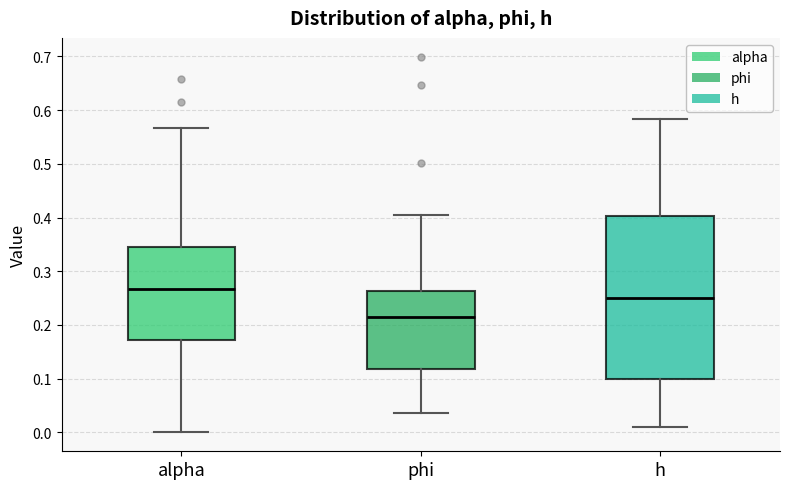

Which box is the tallest, from its lower edge to its upper edge?

h